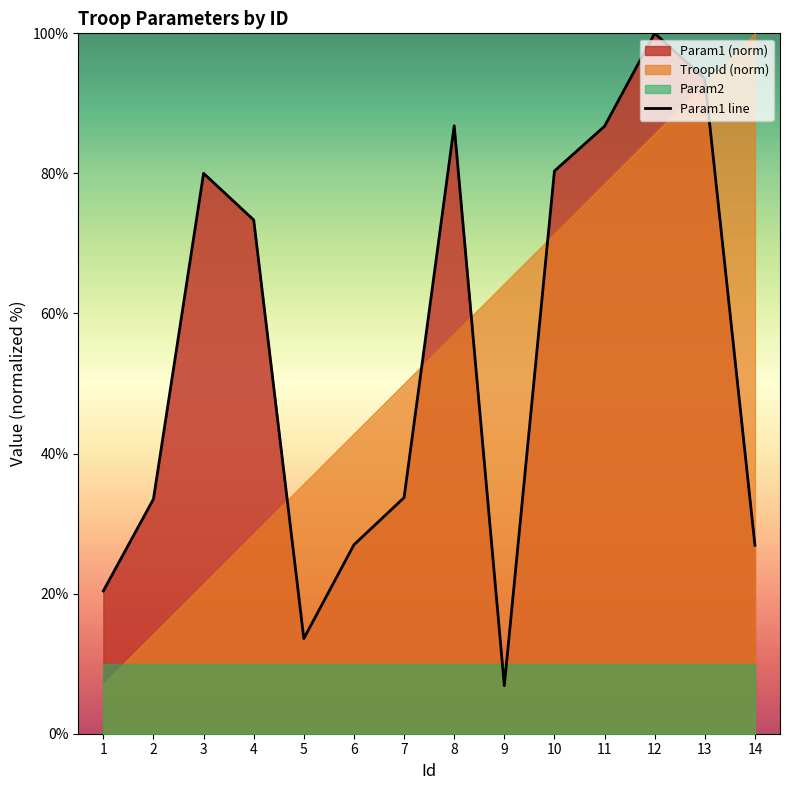

At which label is the value closest to 53?

7